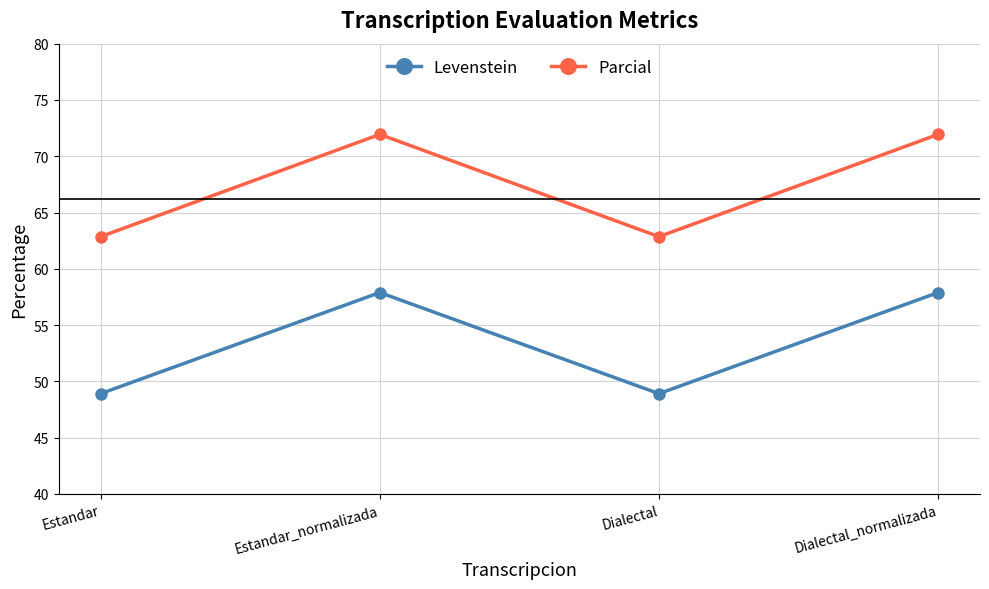

Rank the series by their maximum value, from lowest to highest.

Levenstein, Parcial